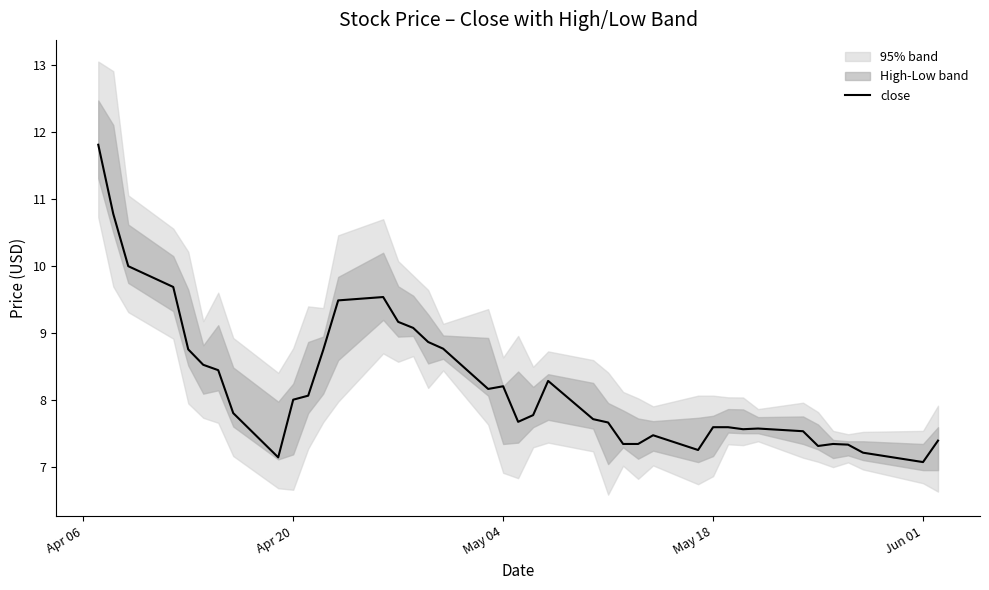

Does the chart display data point markers on the line(s)?

No